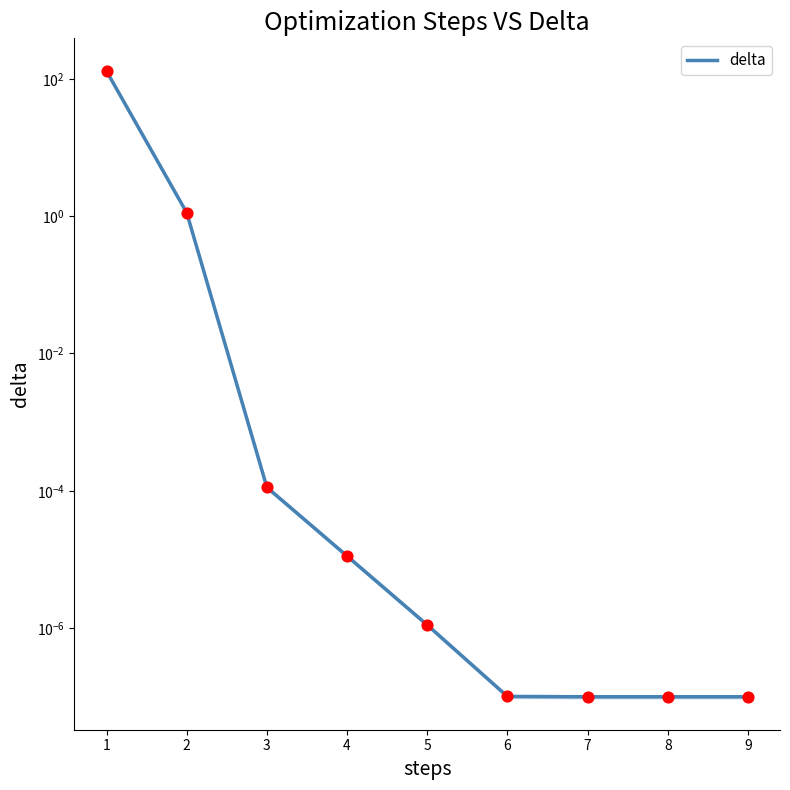

What is the change in value from 1 to 9?

-129.3